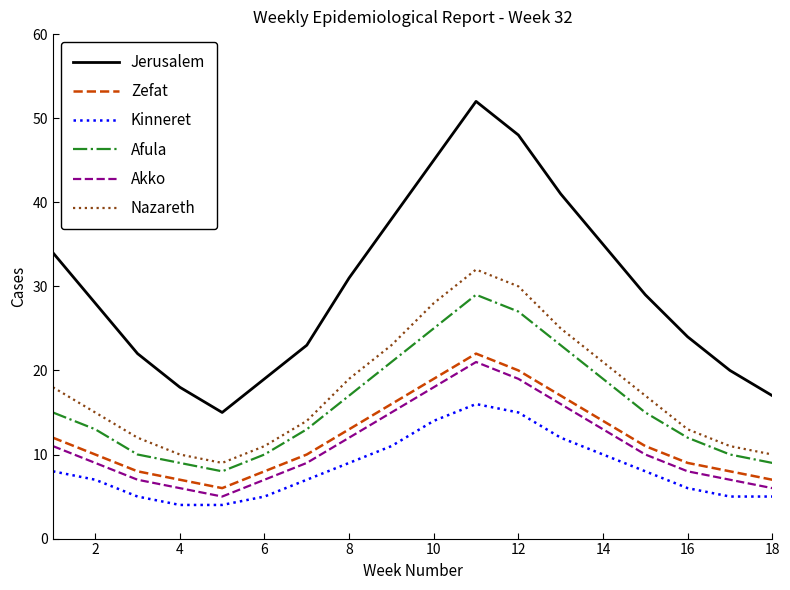

Which series has the largest total across all categories?

Jerusalem